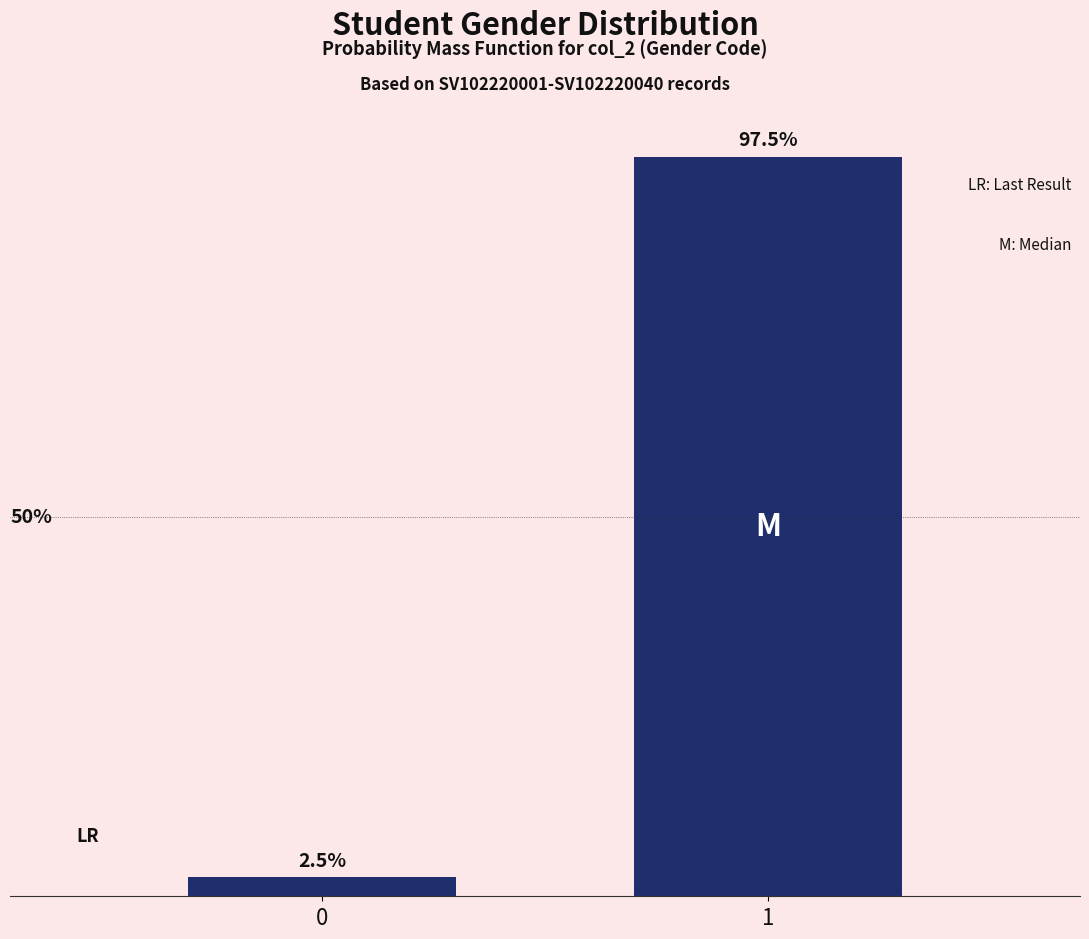

Rank the categories by value from lowest to highest.

0, 1